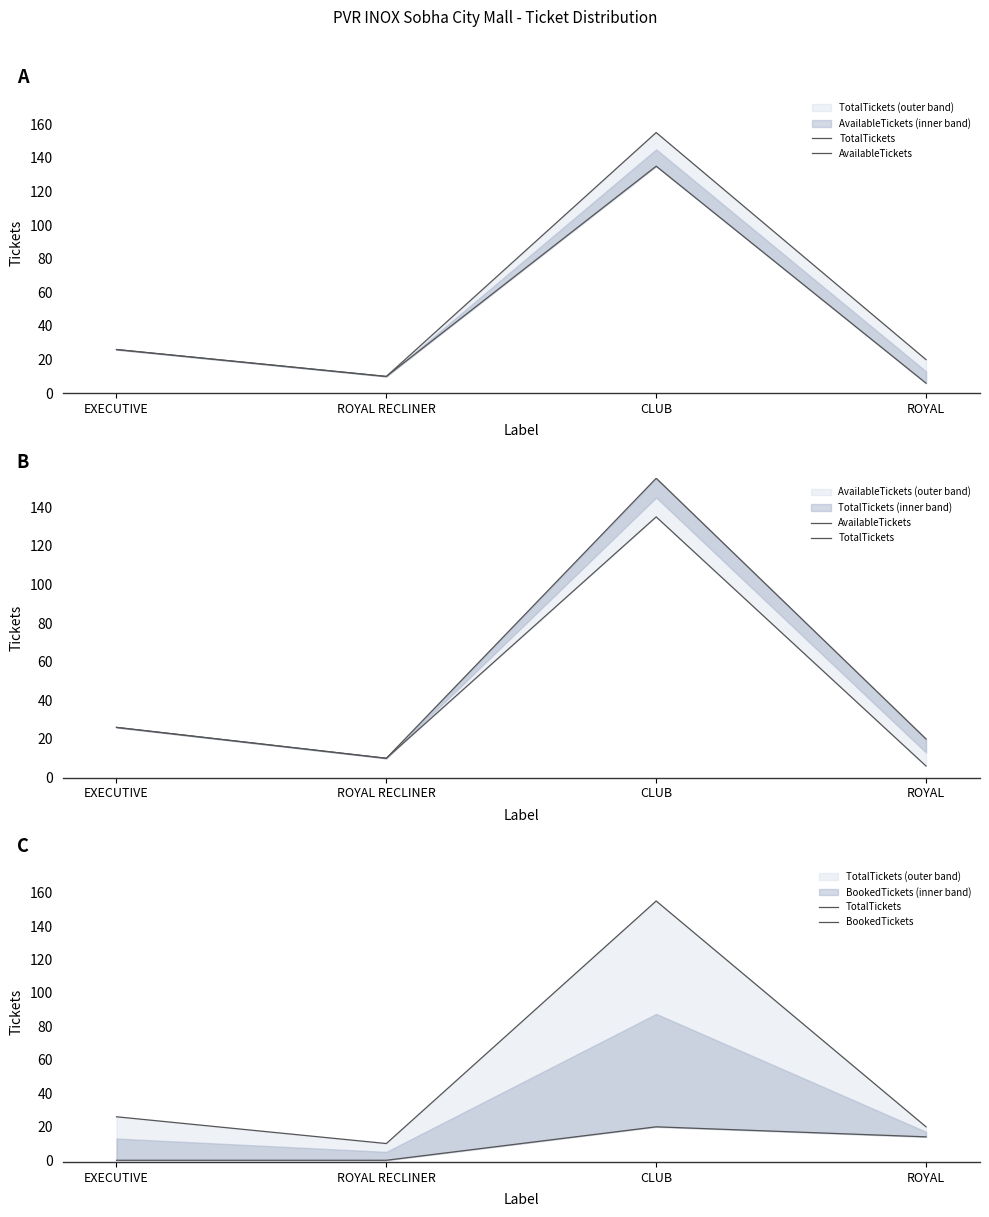

True or false: BookedTickets and TotalTickets cross at least once.

False